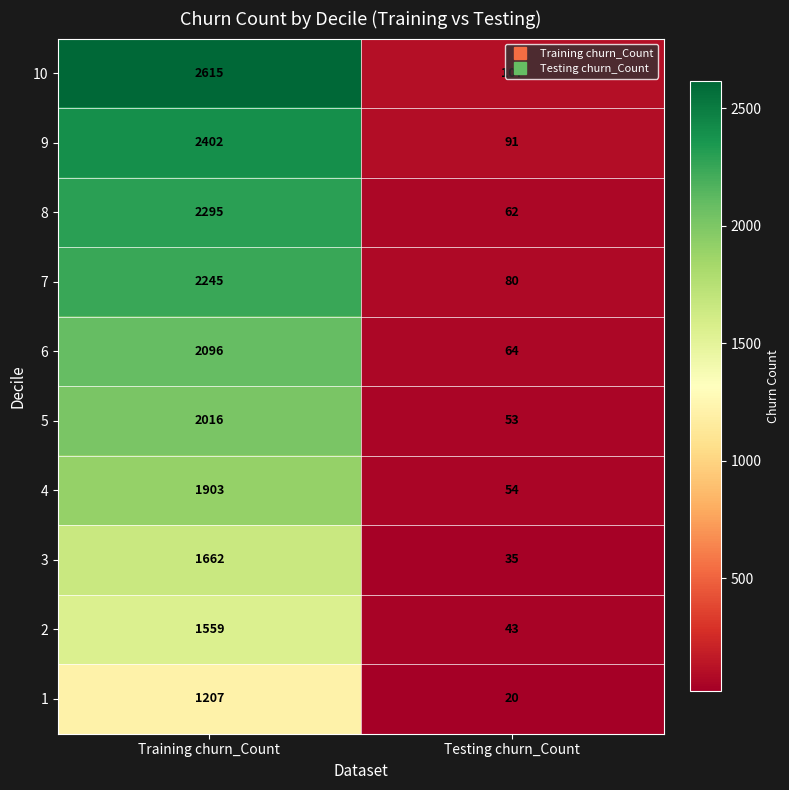

At which category does the chart reach its peak across all series?

Training churn_Count